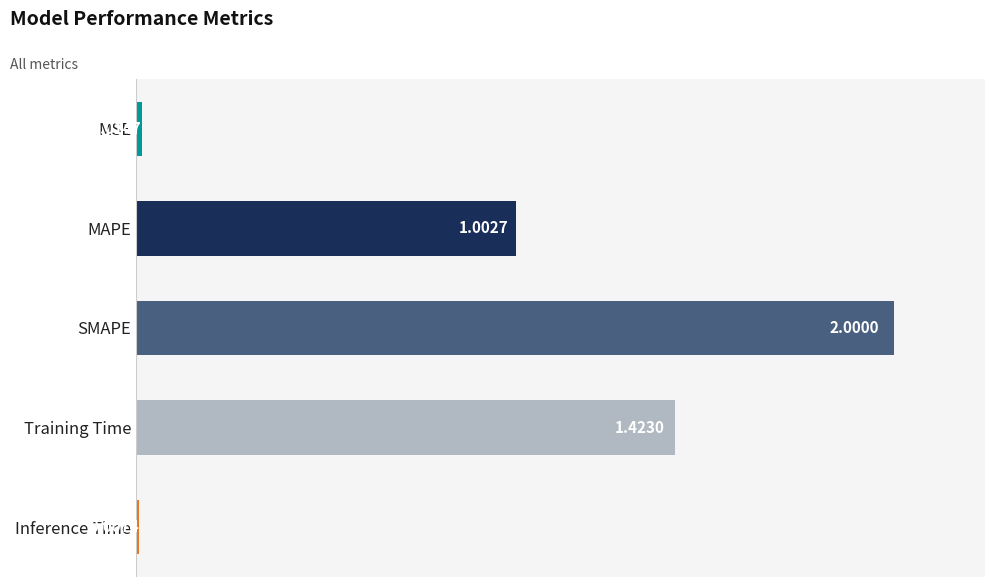

At which category does the chart reach its minimum across all series?

Inference Time